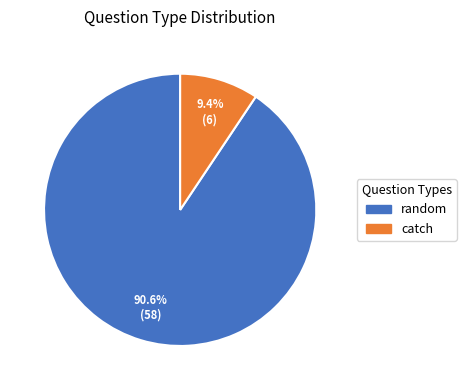

What percentage is the catch slice, to the nearest percent?

9%